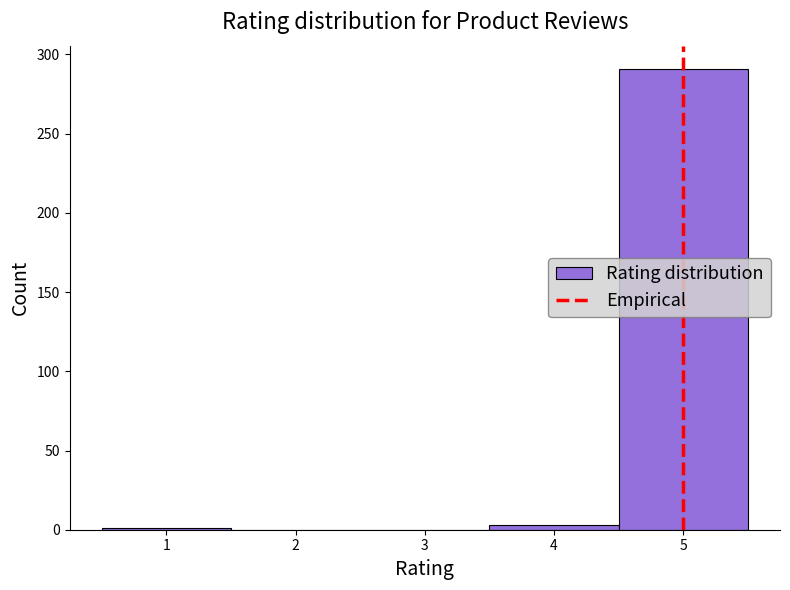

Reading left to right, list every bar in this chart as the range it spans on the x-axis followed by its height. The values are not printed on the chart, so give them approximately, as read against the axis.

0.5 to 1.5: under 5
1.5 to 2.5: 0
2.5 to 3.5: 0
3.5 to 4.5: under 5
4.5 to 5.5: 290